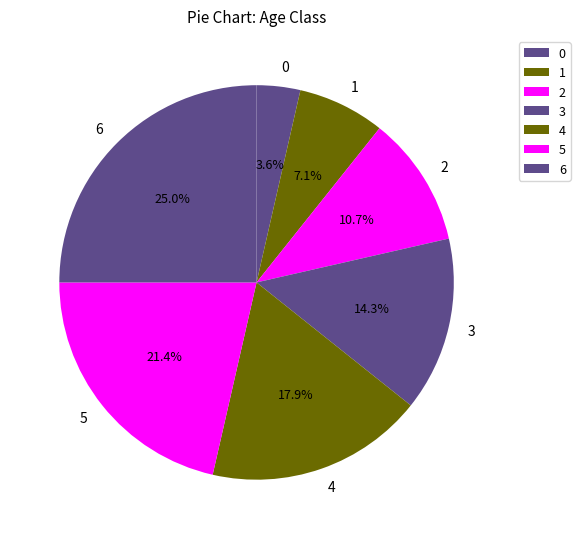

How many segments does this pie chart have?

7